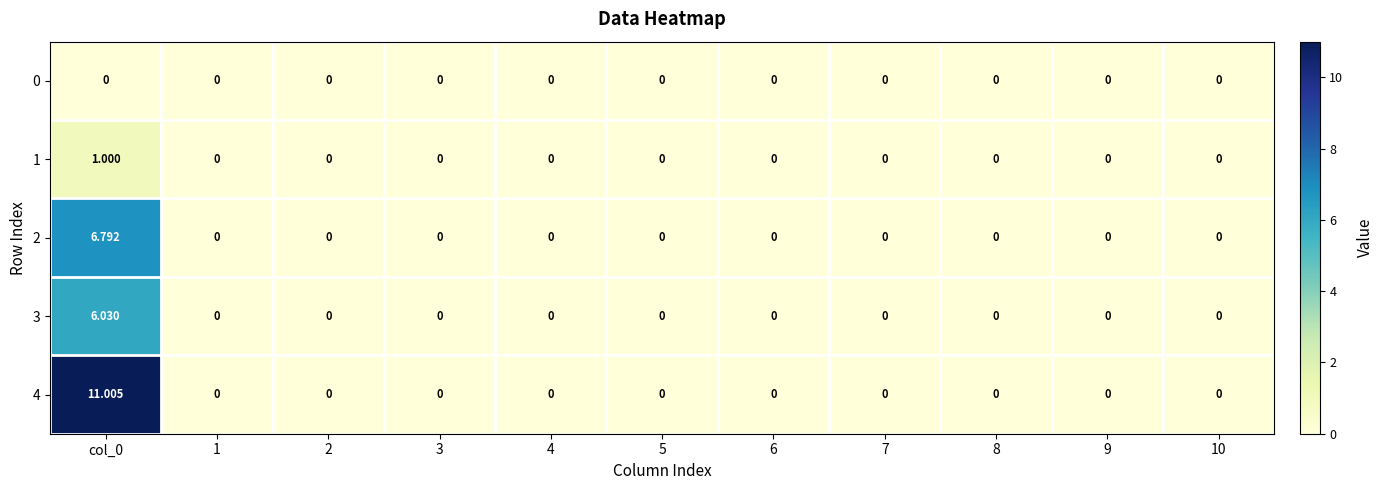

Rank the series by their maximum value, from lowest to highest.

0, 1, 3, 2, 4